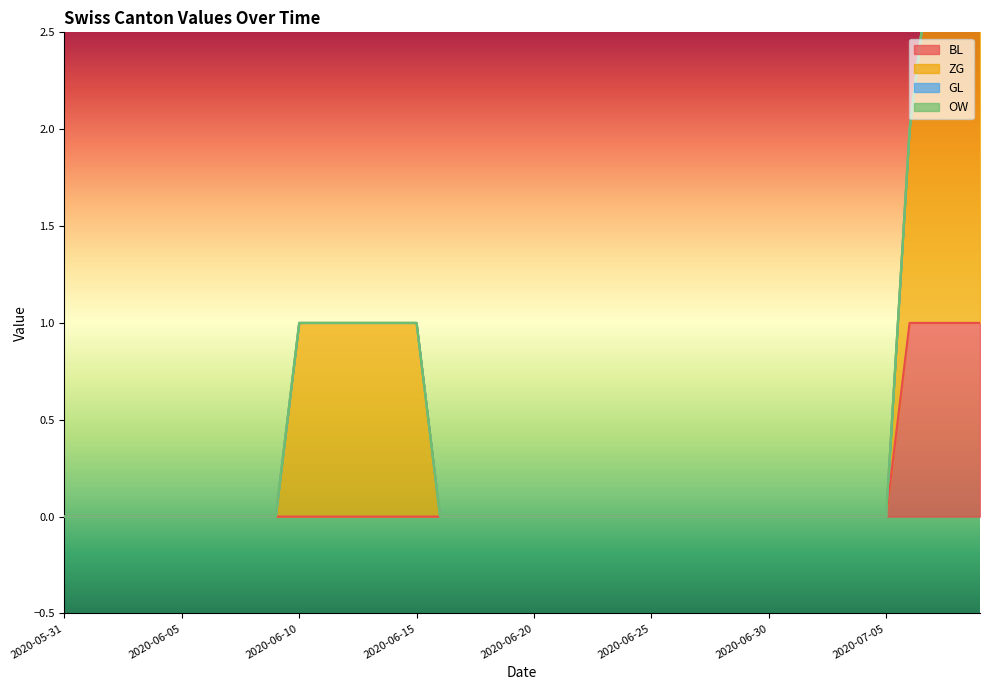

What is the spread (max minus min) of values at 2020-07-07?

2